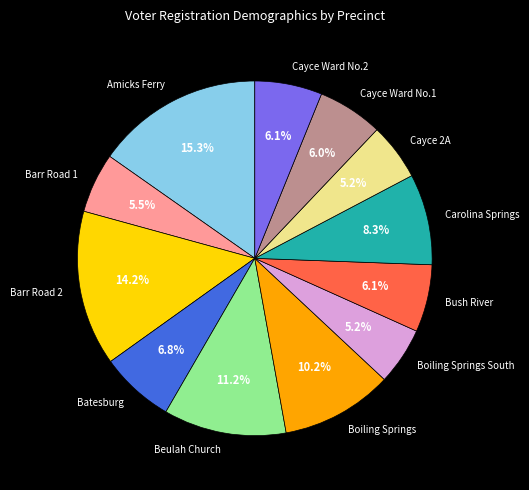

To the nearest percent, what is the difference between the Boiling Springs and Bush River slice percentages?

4%